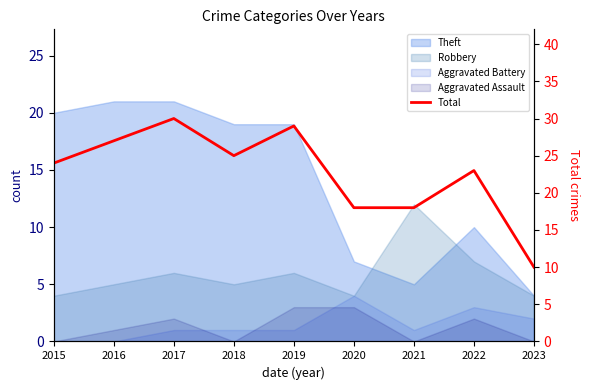

What value does the data have at 2016, to the nearest 5?

25